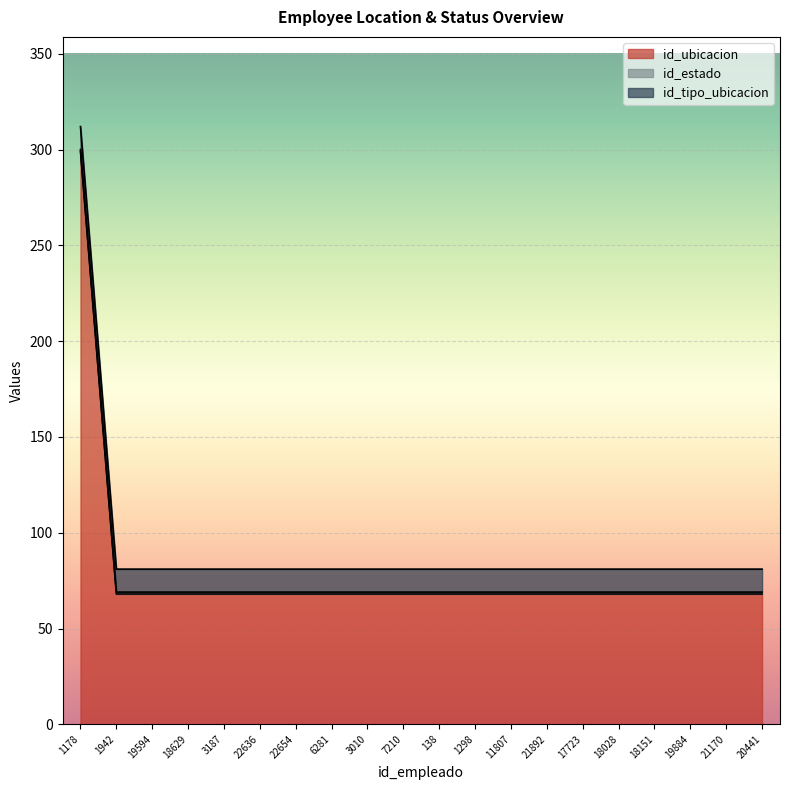

What is the sum of all id_estado values?

20